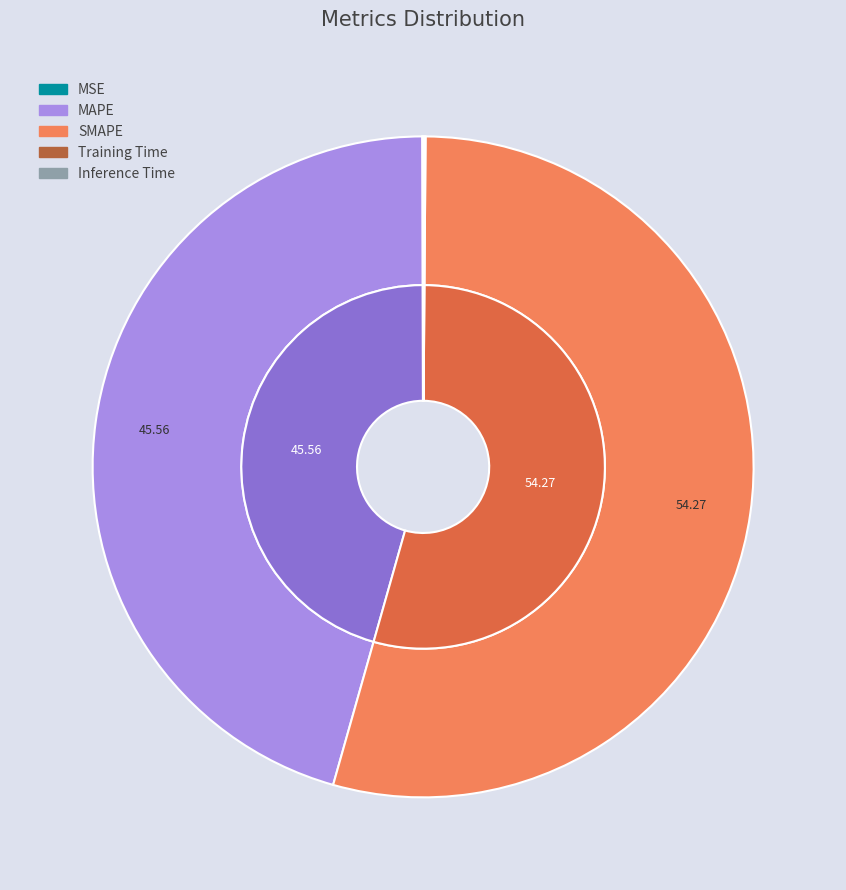

What portion of the pie excludes Inference Time?

99.9%